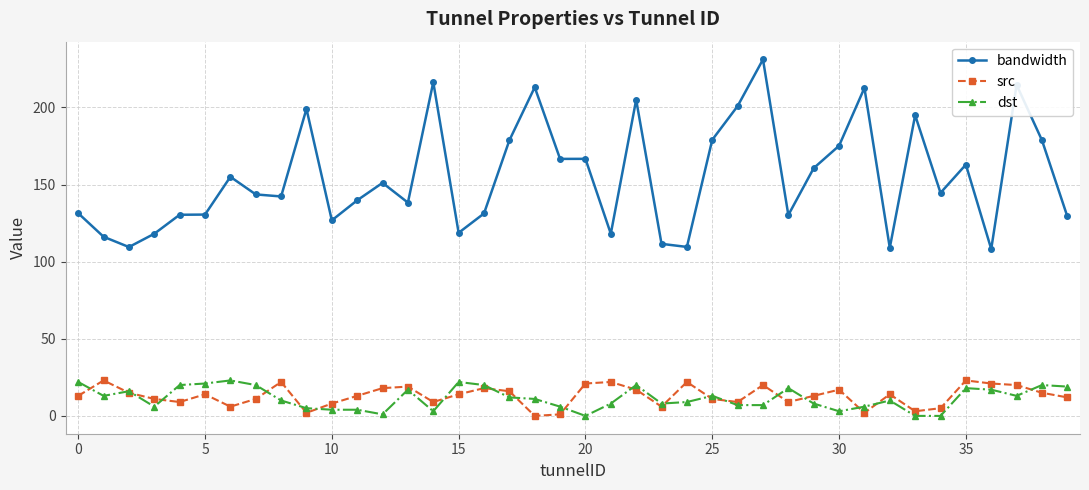

Which series has the largest total across all categories?

bandwidth